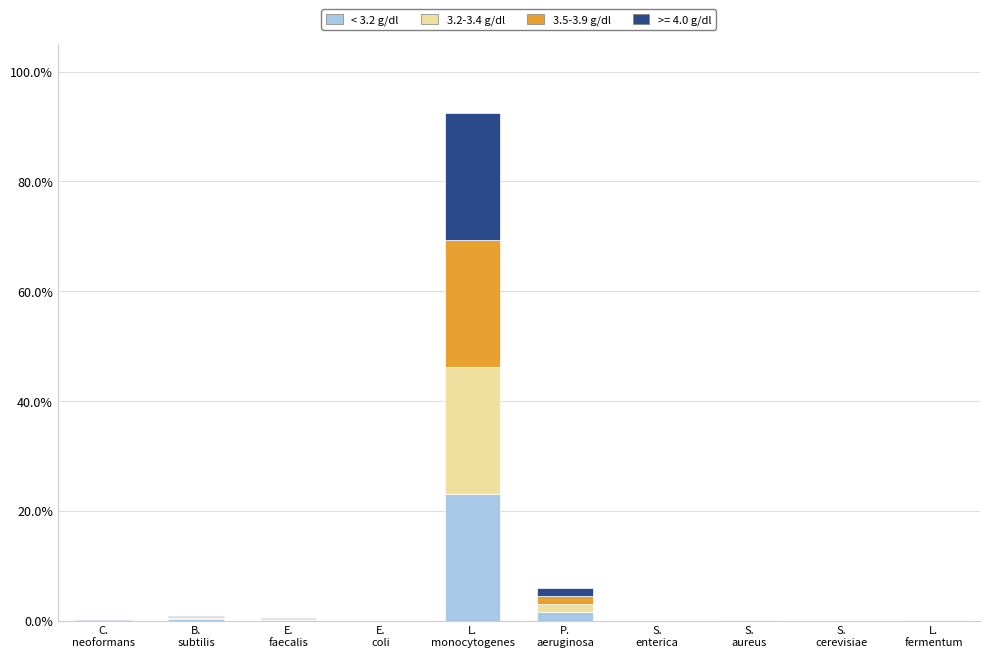

How many categories are shown in the chart?

10